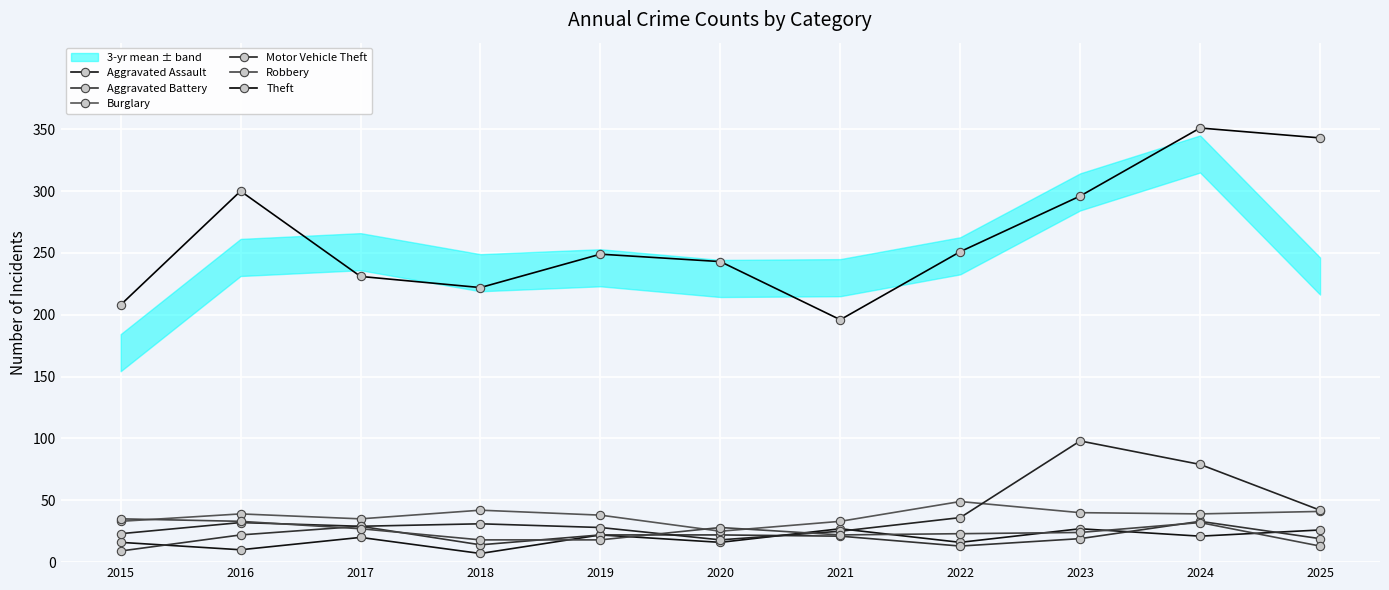

At which category is the sum across all series the highest?

2024